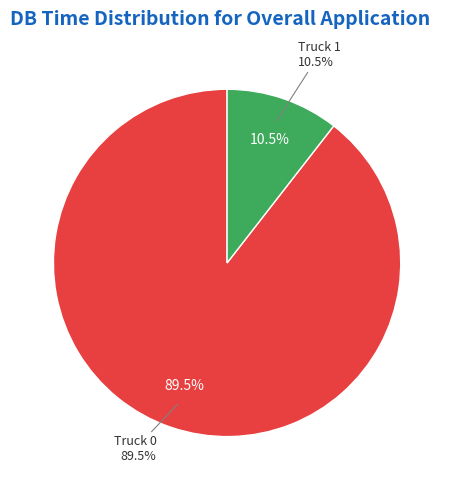

The Truck 0 slice represents 89% of the pie. True or false?

True